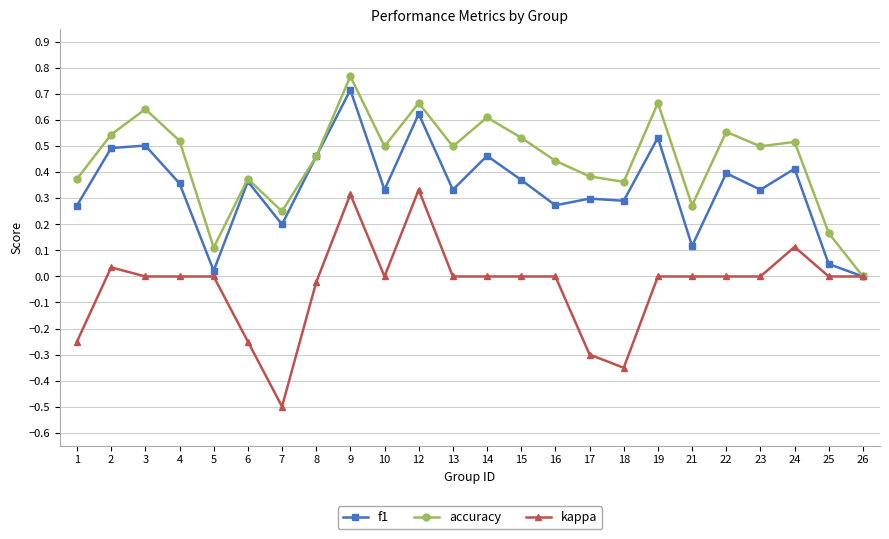

Is the value of accuracy at 6 greater than the value of kappa at 4?

Yes